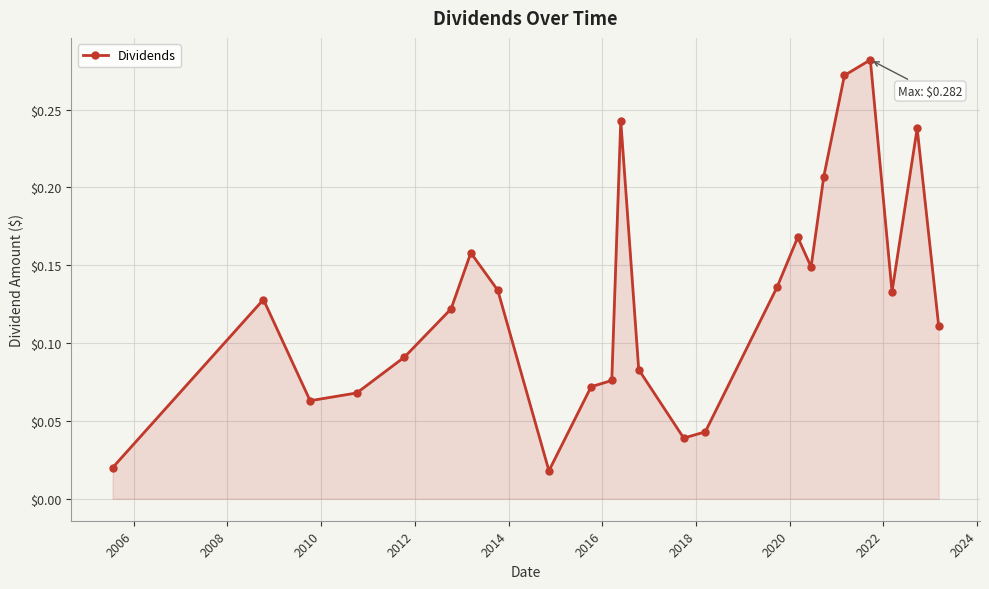

How many lines are shown in the chart?

1